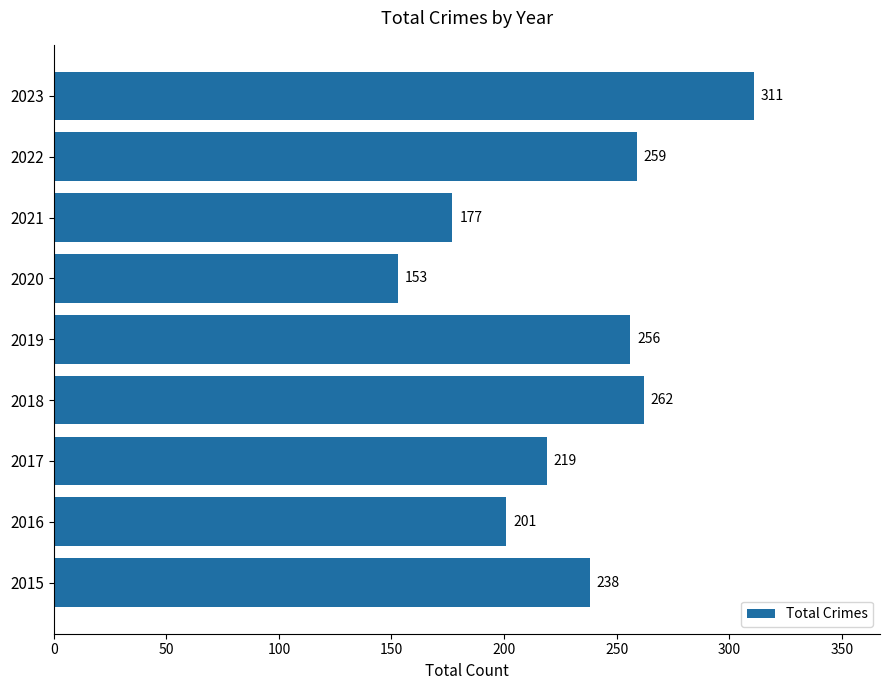

Between 2020 and 2022, which is larger?

2022